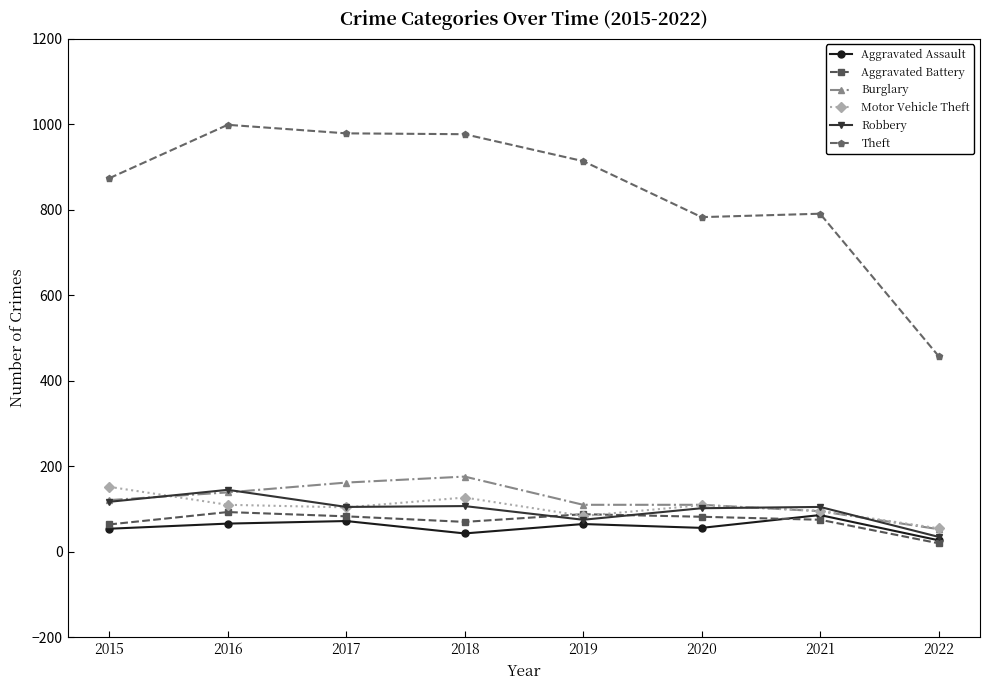

Which series has the widest spread of values?

Theft